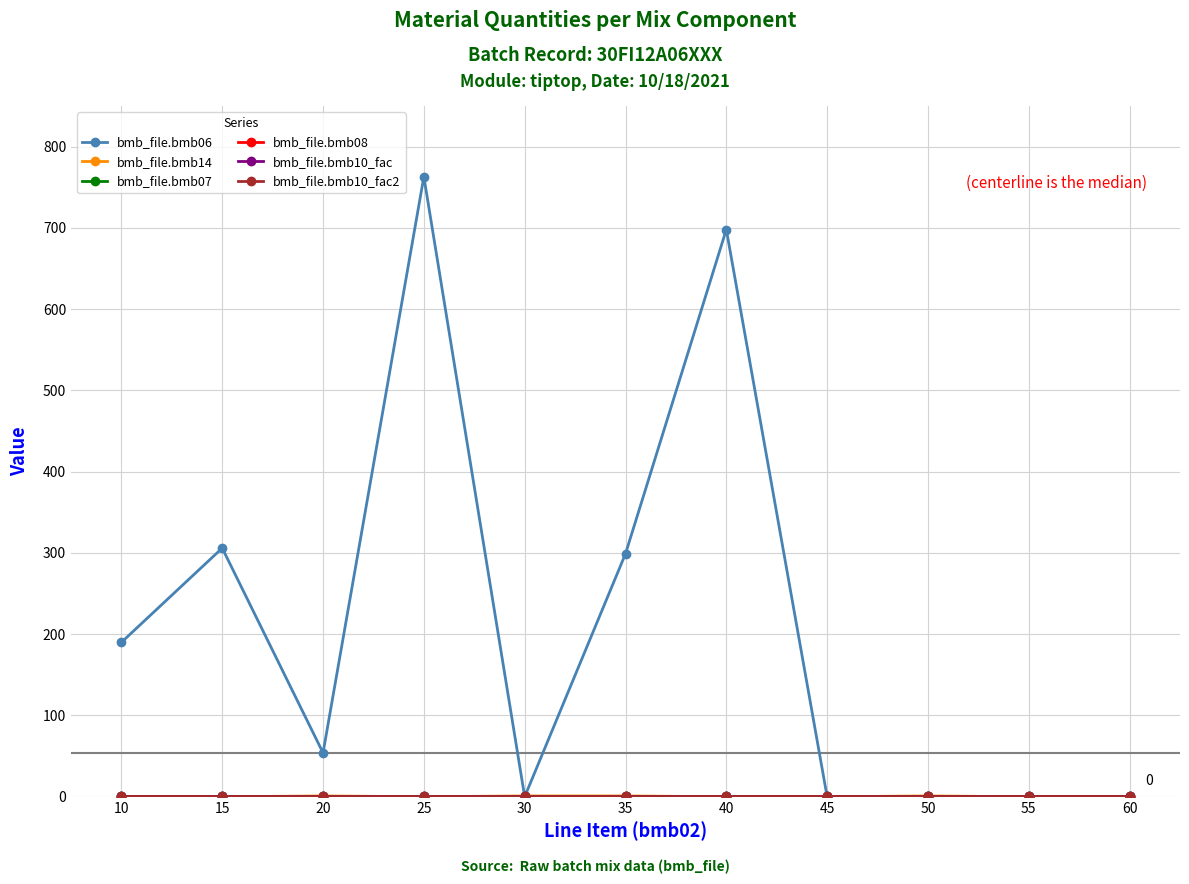

What are all the series names shown in the legend?

bmb_file.bmb06, bmb_file.bmb14, bmb_file.bmb07, bmb_file.bmb08, bmb_file.bmb10_fac, bmb_file.bmb10_fac2